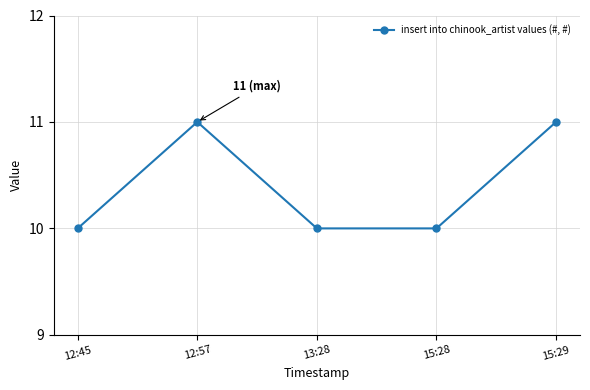

Does the chart have visible grid lines?

Yes